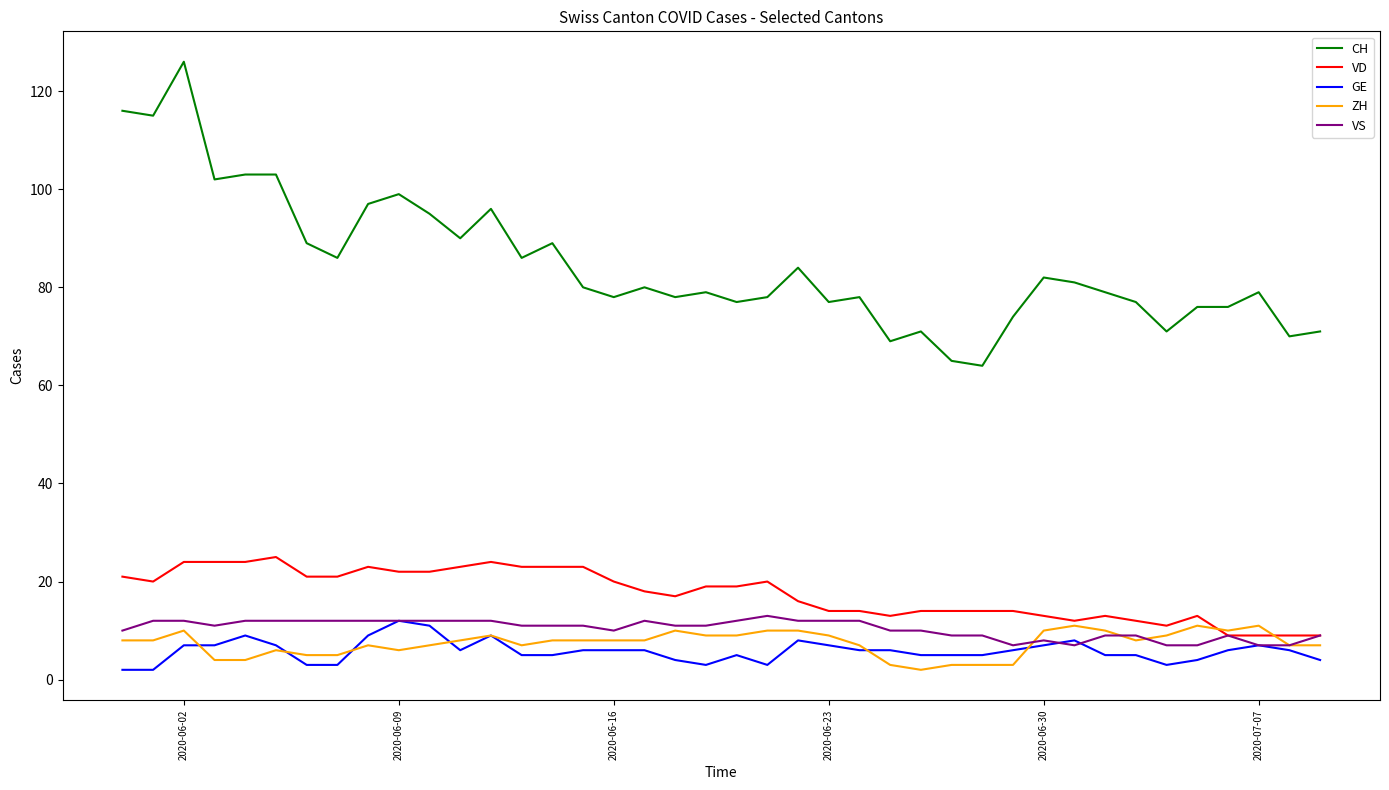

What is the greatest value displayed?

126